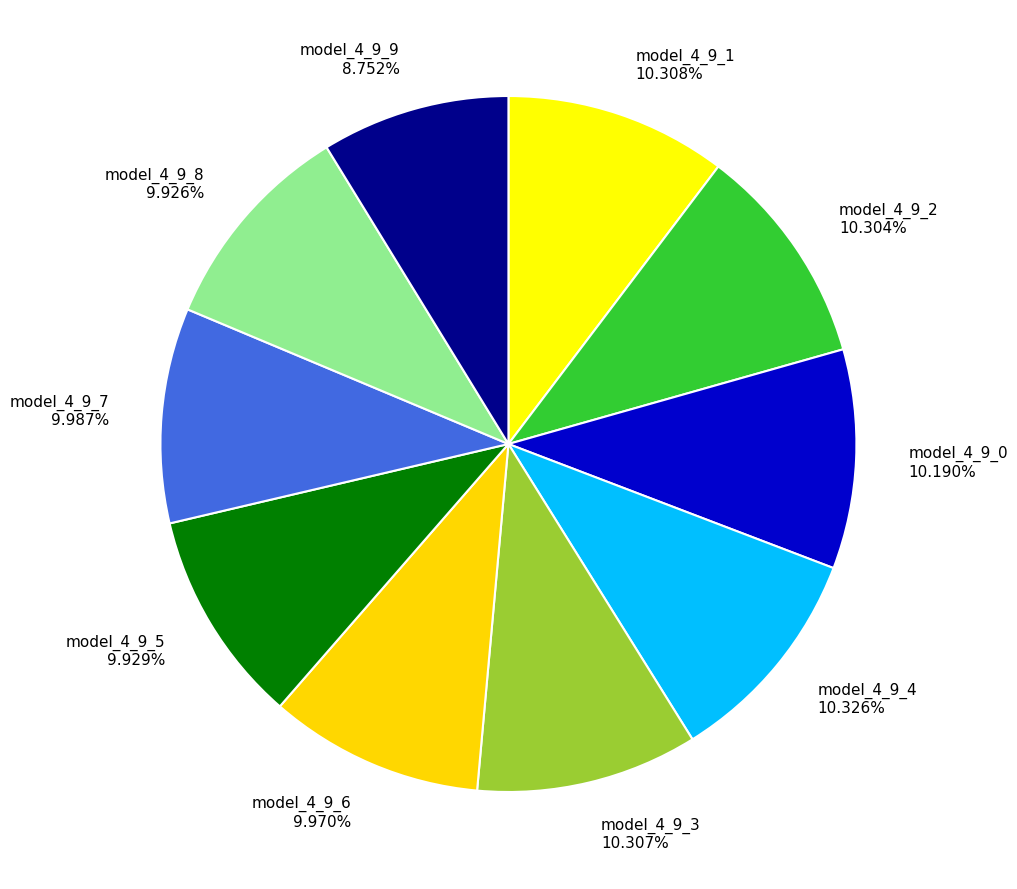

How many segments does this pie chart have?

10